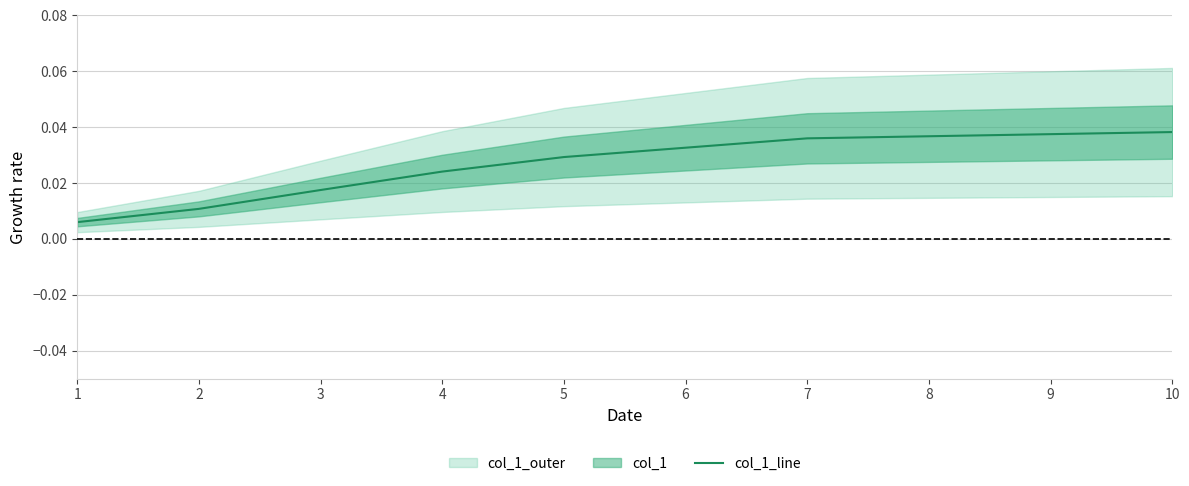

What is the sum of the values at 6 and 10?

0.1